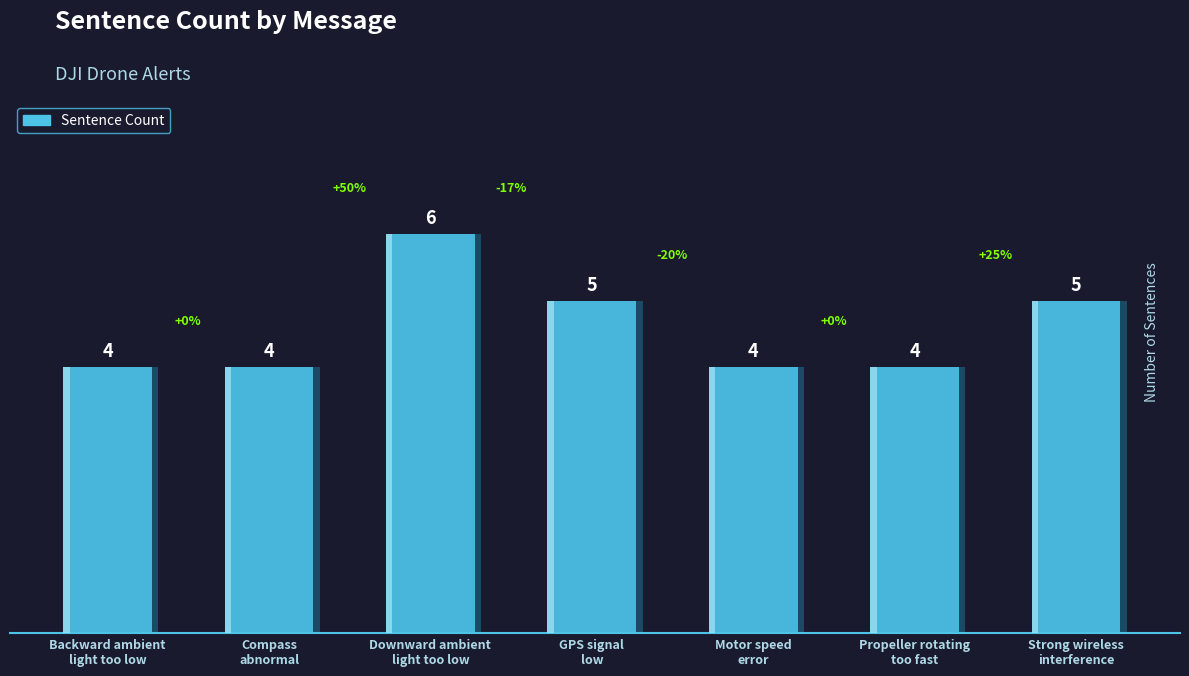

What is the minimum value shown in the chart?

4